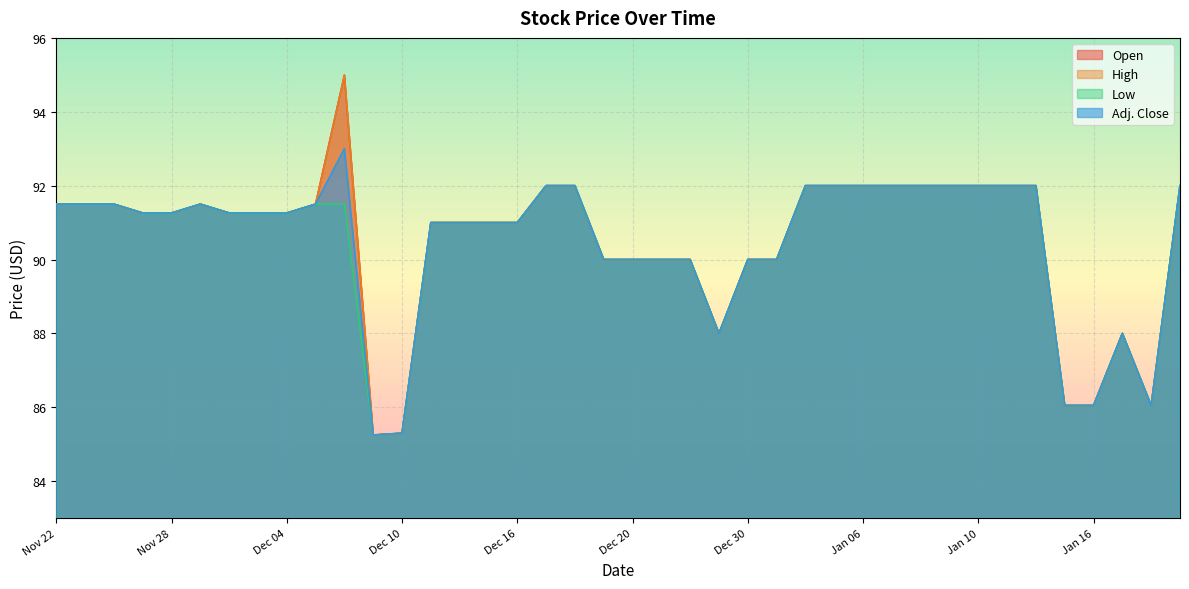

What is the value of the Adj. Close point at the 22nd from the left?

90.0